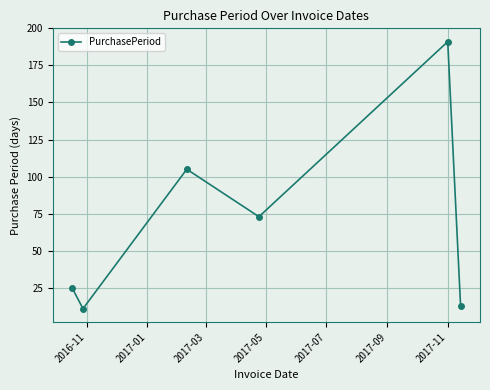

Reading left to right, transcribe all the data shown in this chart.

25	11	105	73	191	13